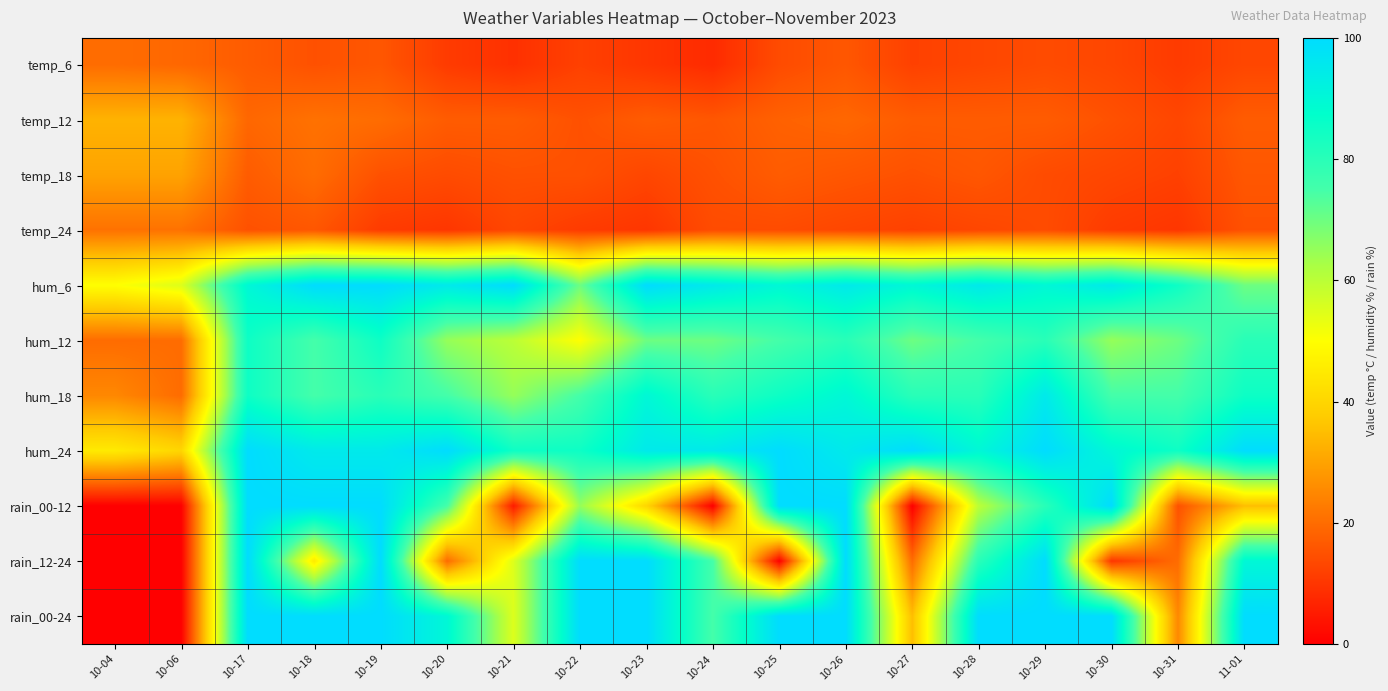

Reading left to right, transcribe all the data shown in this chart.

temp_6: 10-04=20	10-06=19	10-17=17	10-18=15	10-19=16	10-20=11	10-21=9	10-22=12	10-23=10	10-24=8	10-25=14	10-26=16	10-27=12	10-28=13	10-29=14	10-30=13	10-31=11	11-01=13
temp_12: 10-04=33	10-06=33	10-17=19	10-18=21	10-19=20	10-20=17	10-21=17	10-22=15	10-23=17	10-24=16	10-25=18	10-26=19	10-27=17	10-28=17	10-29=17	10-30=15	10-31=13	11-01=17
temp_18: 10-04=30	10-06=30	10-17=17	10-18=20	10-19=15	10-20=14	10-21=15	10-22=15	10-23=13	10-24=15	10-25=17	10-26=16	10-27=15	10-28=16	10-29=14	10-30=13	10-31=12	11-01=16
temp_24: 10-04=21	10-06=21	10-17=15	10-18=16	10-19=11	10-20=10	10-21=13	10-22=11	10-23=10	10-24=14	10-25=14	10-26=13	10-27=12	10-28=13	10-29=14	10-30=11	10-31=10	11-01=15
hum_6: 10-04=50	10-06=55	10-17=90	10-18=100	10-19=100	10-20=95	10-21=100	10-22=70	10-23=100	10-24=95	10-25=90	10-26=95	10-27=90	10-28=95	10-29=90	10-30=95	10-31=85	11-01=70
hum_12: 10-04=20	10-06=20	10-17=85	10-18=75	10-19=85	10-20=65	10-21=60	10-22=50	10-23=70	10-24=70	10-25=75	10-26=80	10-27=70	10-28=75	10-29=80	10-30=65	10-31=70	11-01=80
hum_18: 10-04=25	10-06=20	10-17=85	10-18=75	10-19=80	10-20=75	10-21=65	10-22=75	10-23=90	10-24=80	10-25=85	10-26=90	10-27=80	10-28=80	10-29=95	10-30=75	10-31=75	11-01=85
hum_24: 10-04=45	10-06=40	10-17=100	10-18=95	10-19=95	10-20=100	10-21=85	10-22=85	10-23=95	10-24=95	10-25=100	10-26=95	10-27=100	10-28=90	10-29=100	10-30=90	10-31=85	11-01=100
rain_00-12: 10-04=0	10-06=0	10-17=100	10-18=100	10-19=100	10-20=75	10-21=5	10-22=65	10-23=40	10-24=0	10-25=100	10-26=100	10-27=0	10-28=60	10-29=80	10-30=100	10-31=15	11-01=35
rain_12-24: 10-04=0	10-06=0	10-17=100	10-18=45	10-19=100	10-20=20	10-21=55	10-22=100	10-23=100	10-24=75	10-25=0	10-26=100	10-27=20	10-28=80	10-29=100	10-30=10	10-31=20	11-01=90
rain_00-24: 10-04=0	10-06=0	10-17=100	10-18=100	10-19=100	10-20=90	10-21=55	10-22=100	10-23=100	10-24=75	10-25=100	10-26=100	10-27=35	10-28=100	10-29=100	10-30=100	10-31=25	11-01=100